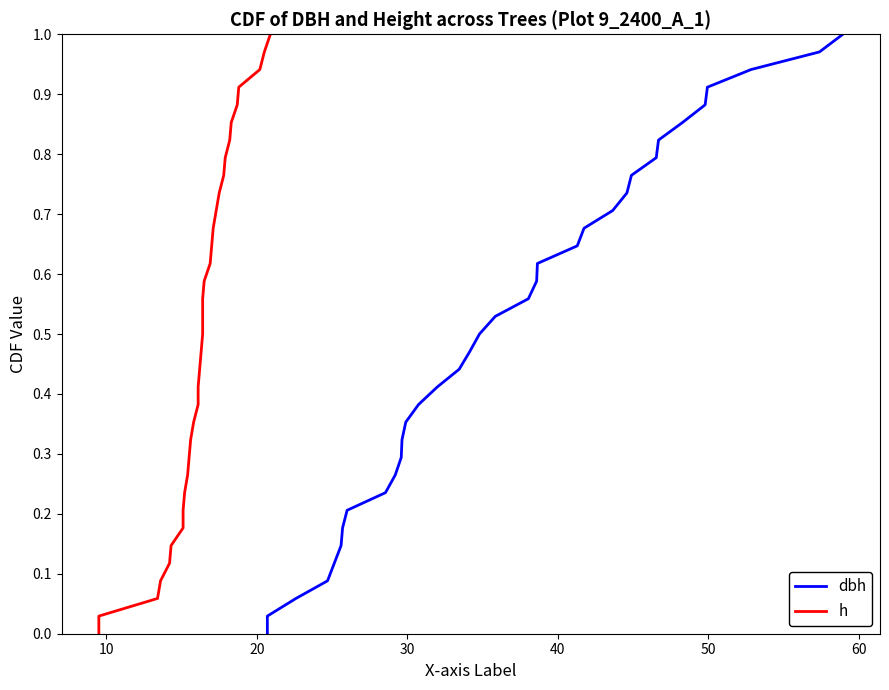

Reading right to left, list all the values displayed in this chart.

dbh: 1.0	1.0	0.9	0.9	0.9	0.9	0.8	0.8	0.8	0.7	0.7	0.7	0.6	0.6	0.6	0.6	0.5	0.5	0.5	0.4	0.4	0.4	0.4	0.3	0.3	0.3	0.2	0.2	0.2	0.1	0.1	0.1	0.1	0.0	0.0
h: 1.0	1.0	0.9	0.9	0.9	0.9	0.8	0.8	0.8	0.7	0.7	0.7	0.6	0.6	0.6	0.6	0.5	0.5	0.5	0.4	0.4	0.4	0.4	0.3	0.3	0.3	0.2	0.2	0.2	0.1	0.1	0.1	0.1	0.0	0.0